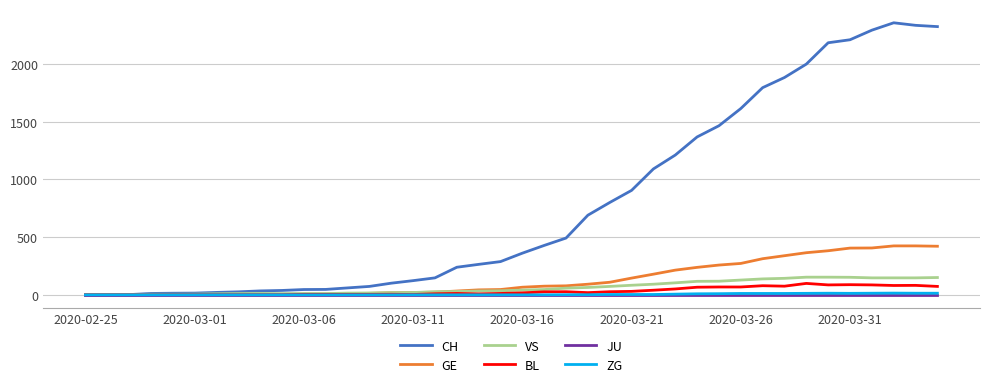

Which series has the largest range (max minus min)?

CH